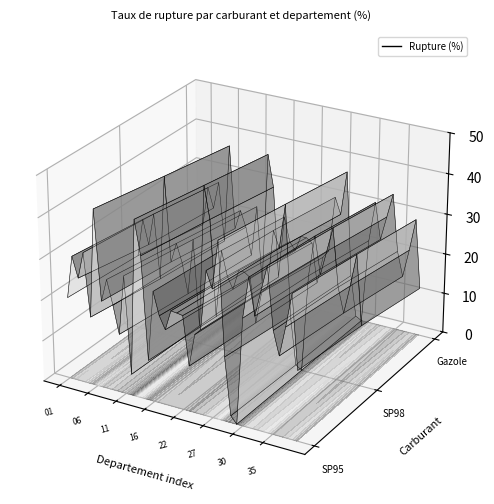

Which has a higher value, 17 or 36?

36